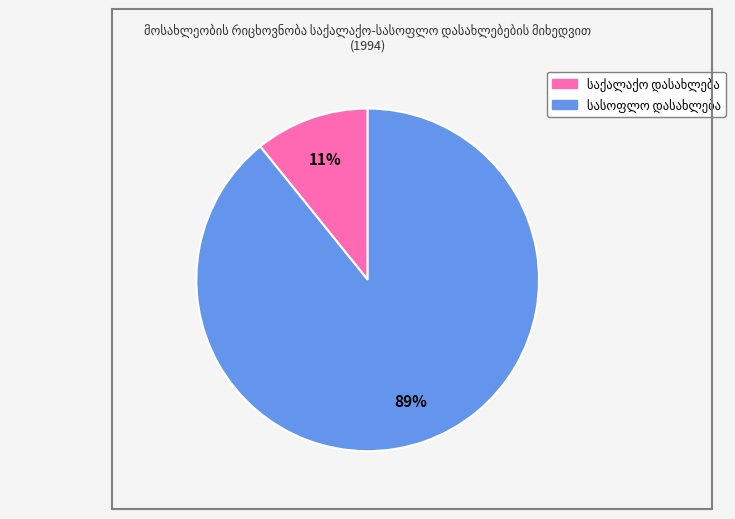

To the nearest percent, what is the difference between the largest and smallest slice percentages?

78%